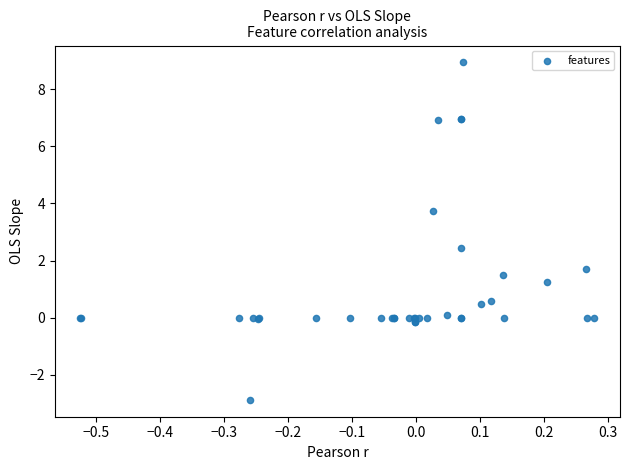

What Y value in the scatter plot is closest to 3?

2.4